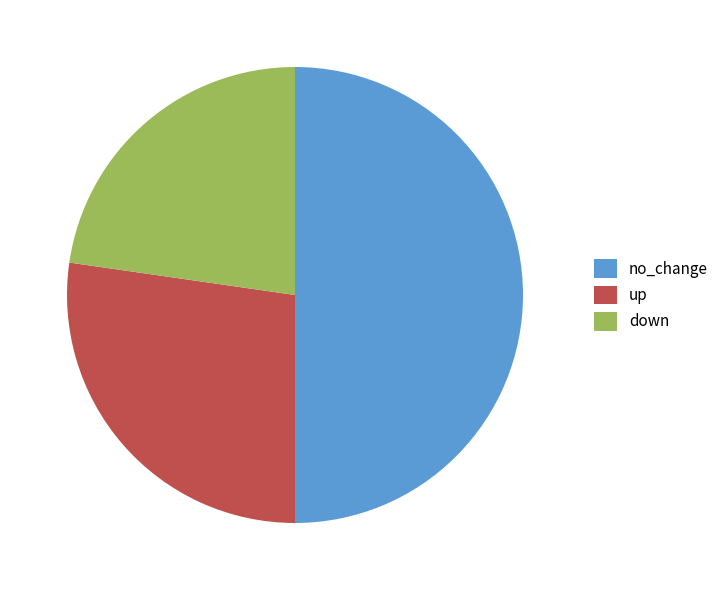

How many segments does this pie chart have?

3